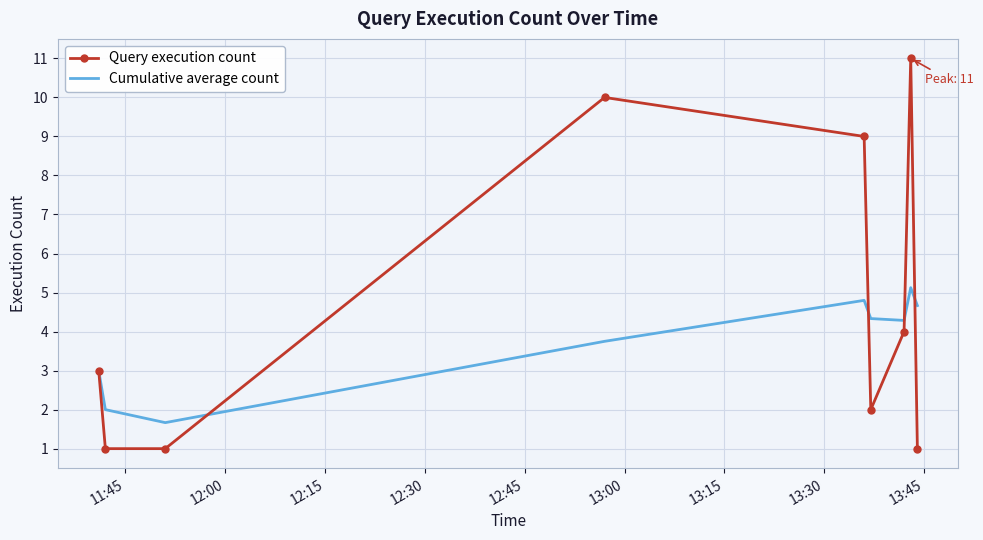

After their last crossing, which series has the higher values: Cumulative average count or Query execution count?

Cumulative average count